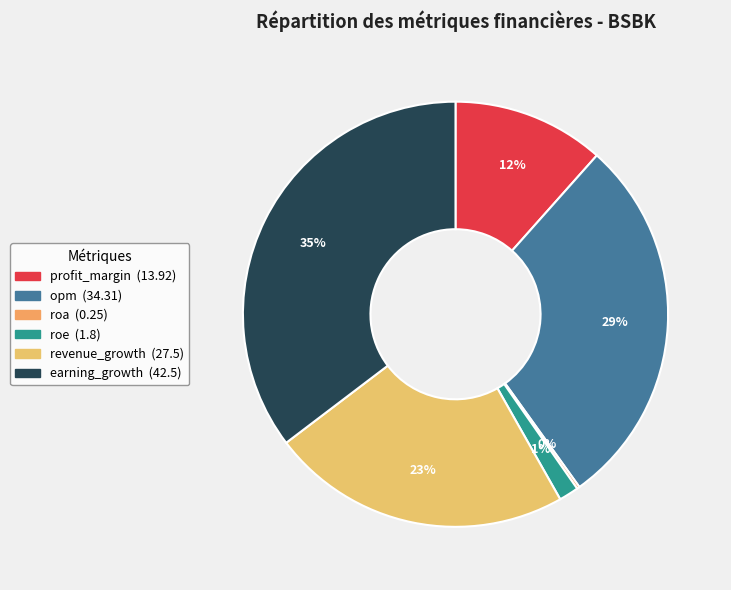

What is the change in value from opm to roa?

-34.1